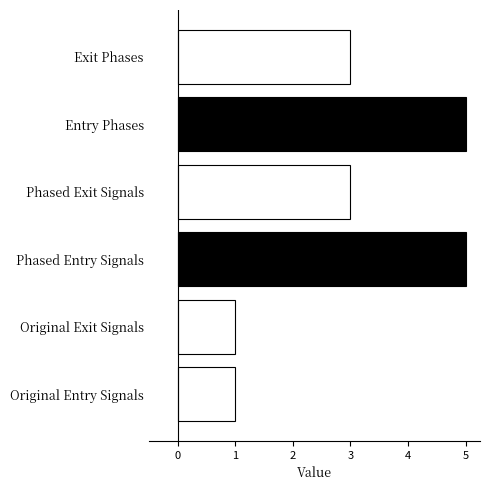

True or false: the data shows 5 at Entry Phases.

True